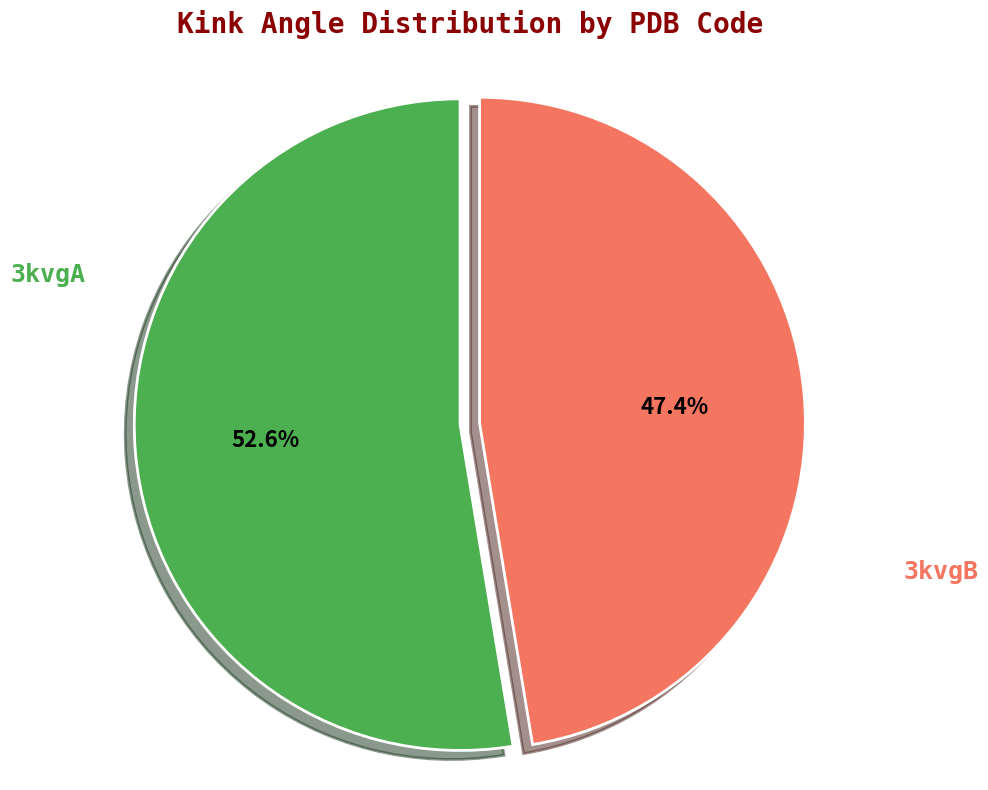

Is there a majority slice in this chart?

Yes